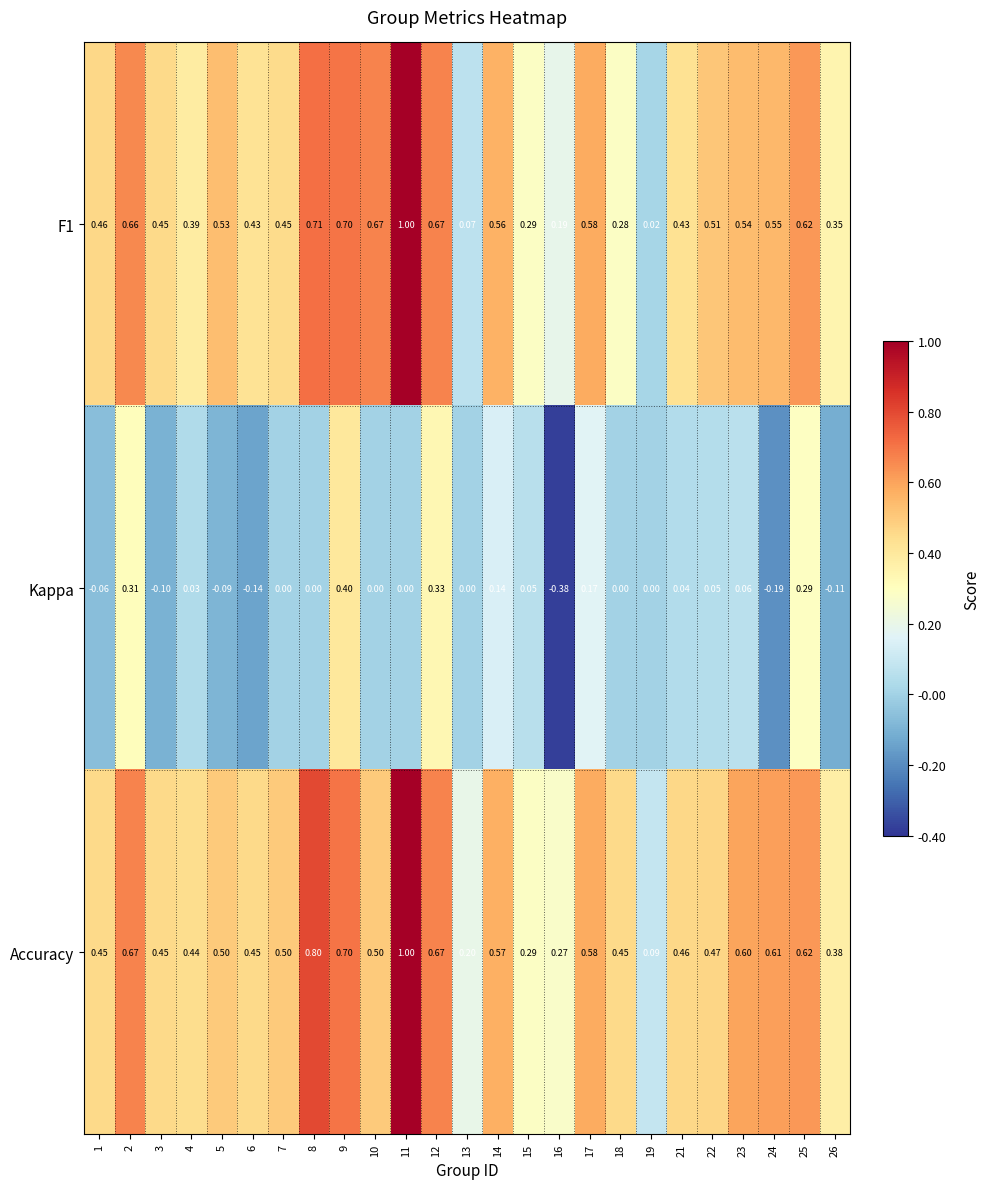

Between 8 and 21, which series saw the biggest shift?

Accuracy